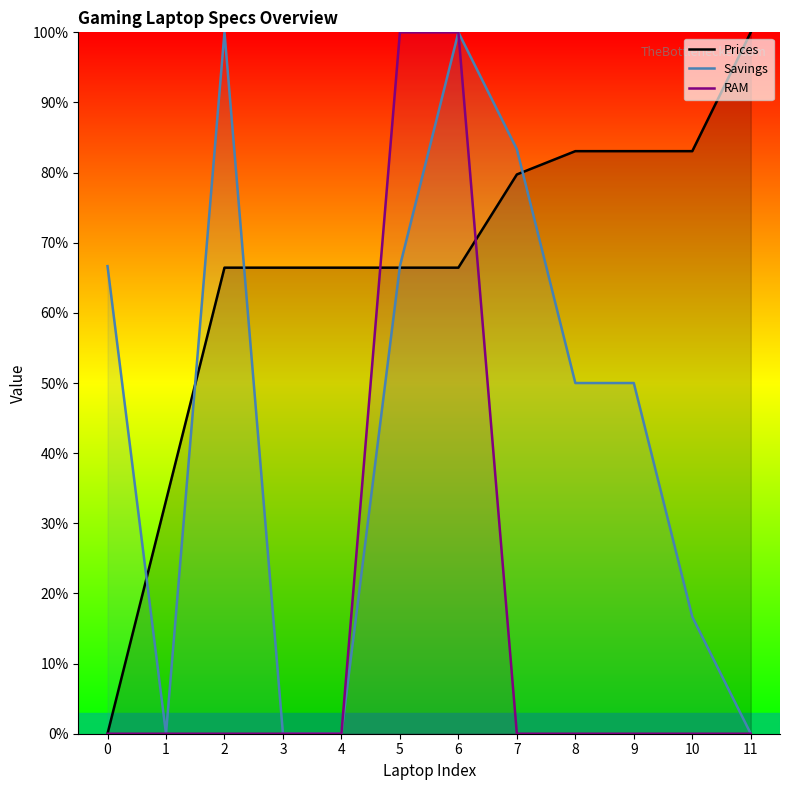

Where is Prices nearest to the value 50?

2